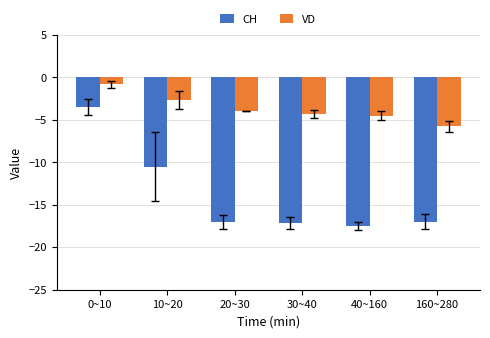

Which series has the widest spread of values?

CH